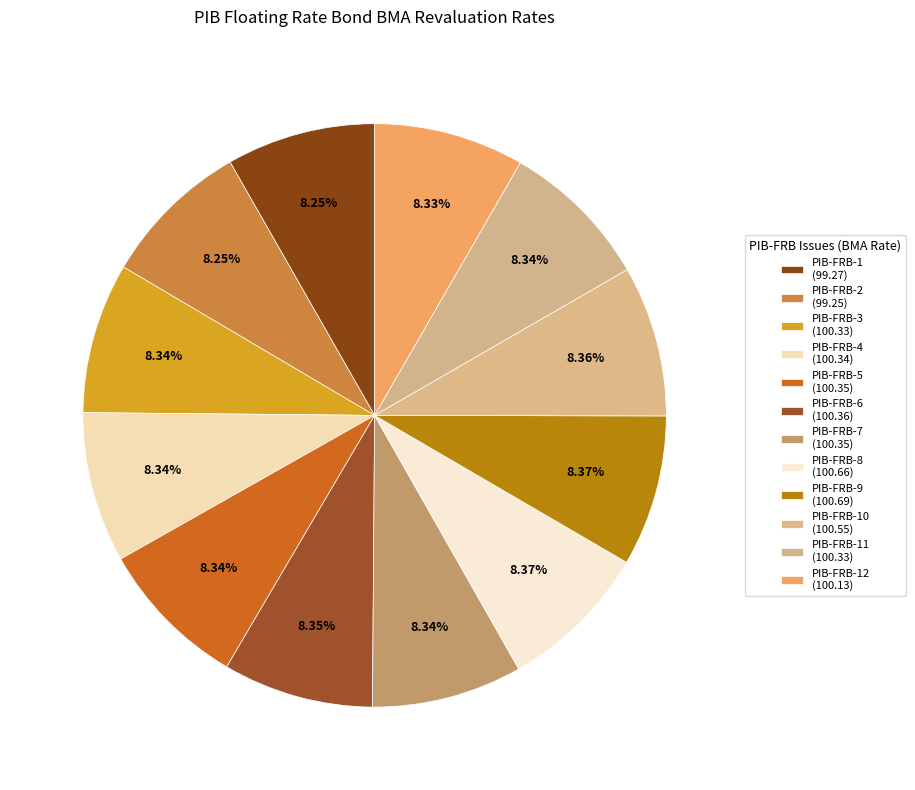

What is the largest slice in the pie chart?

PIB-FRB-9